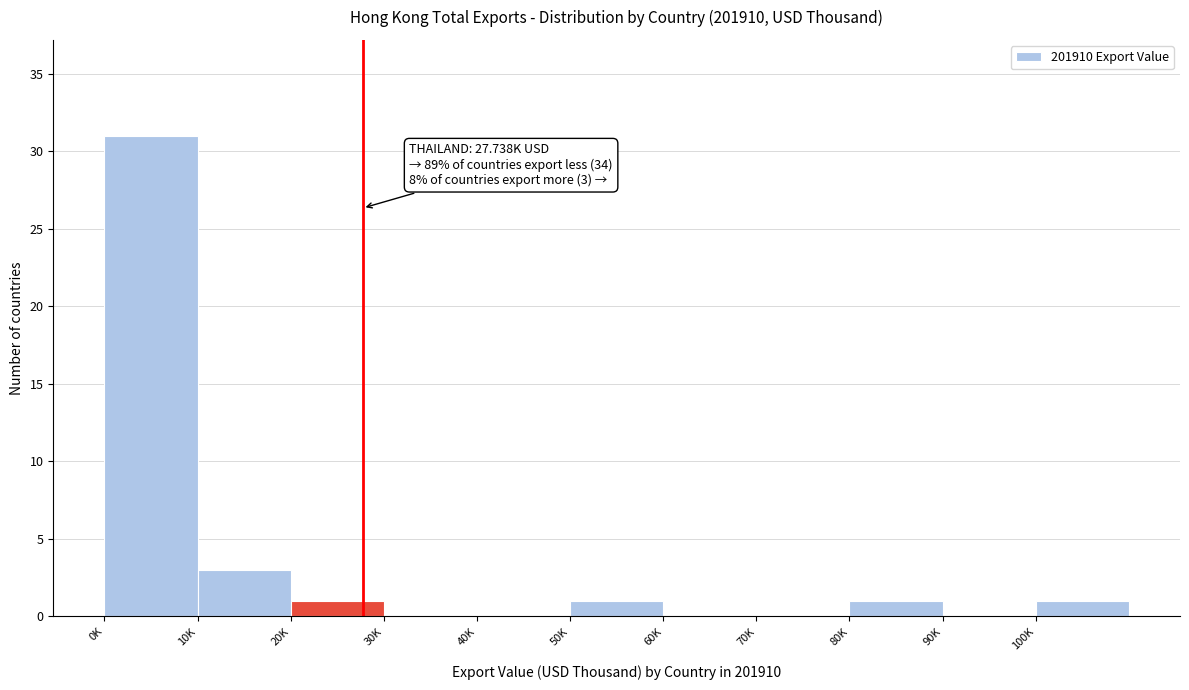

Reading left to right, list all the values displayed in this chart.

0K=31	10K=3	20K=1	30K=0	40K=0	50K=1	60K=0	70K=0	80K=1	90K=0	100K=1